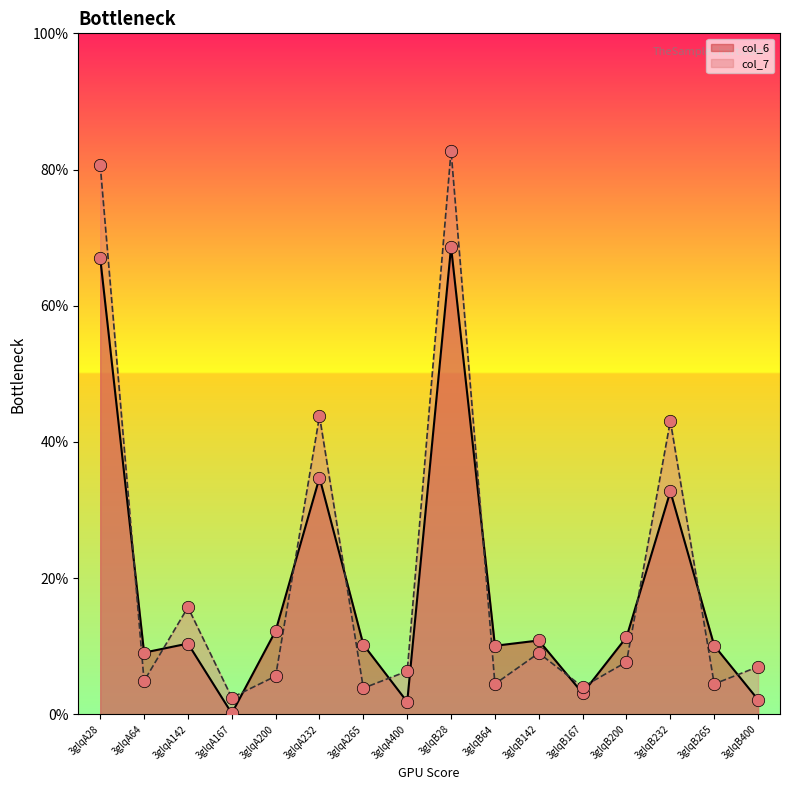

What are all the series names shown in the legend?

col_6, col_7